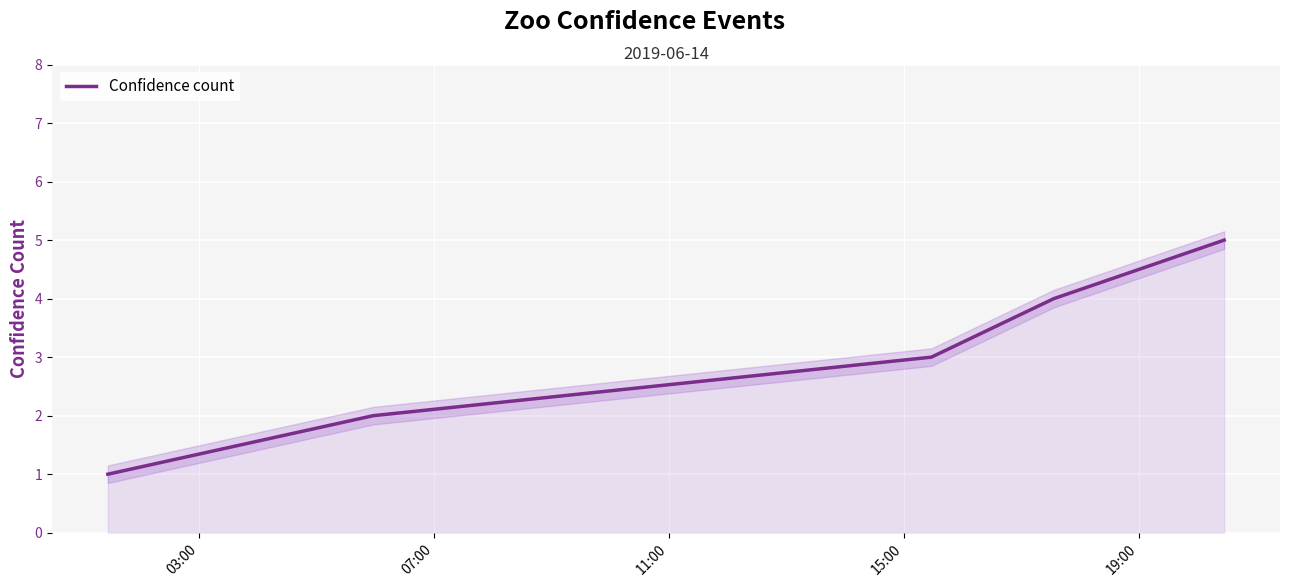

What is the maximum value for Confidence count?

5